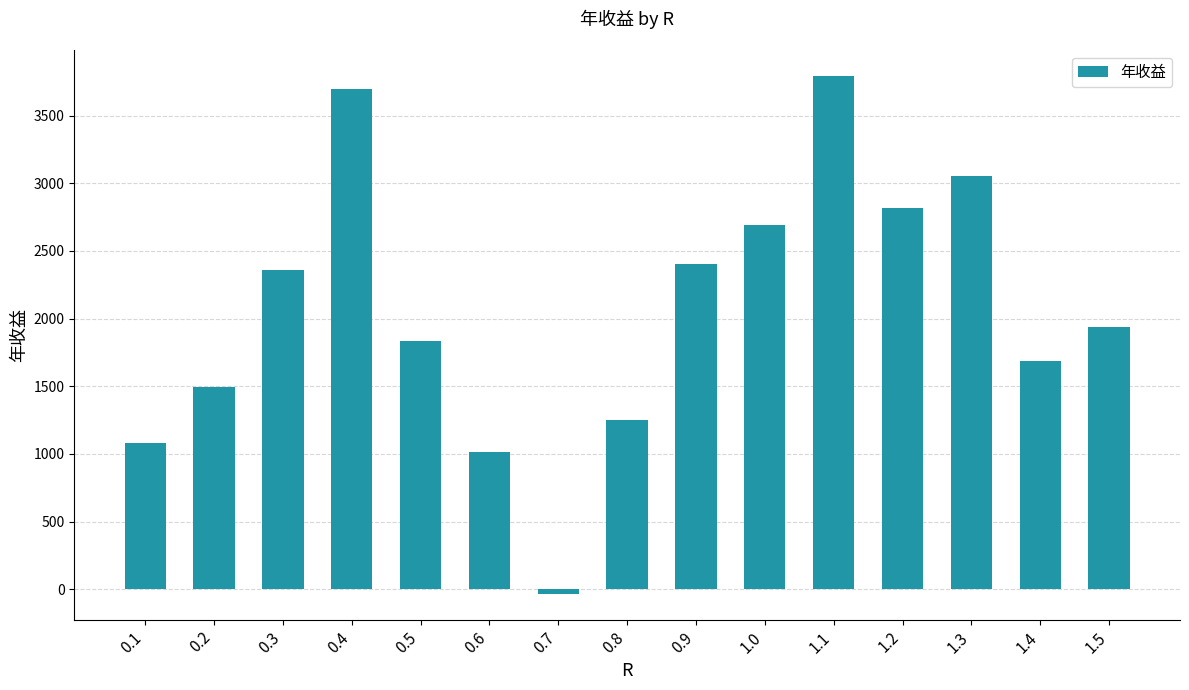

The value at 0.6 is 1012.1. True or false?

True